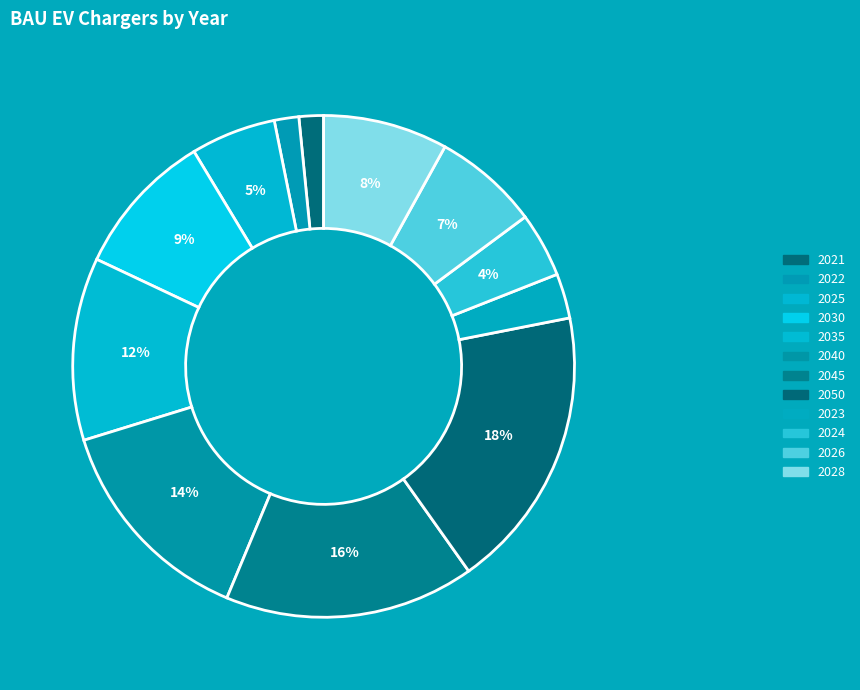

To the nearest percent, what percentage of the pie is 2023?

3%